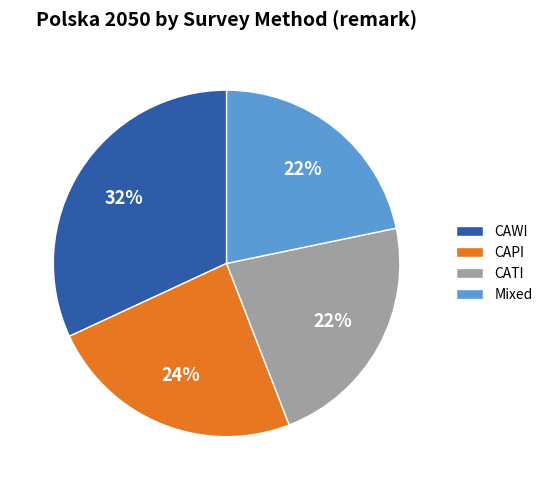

Is CATI the majority of the pie?

No